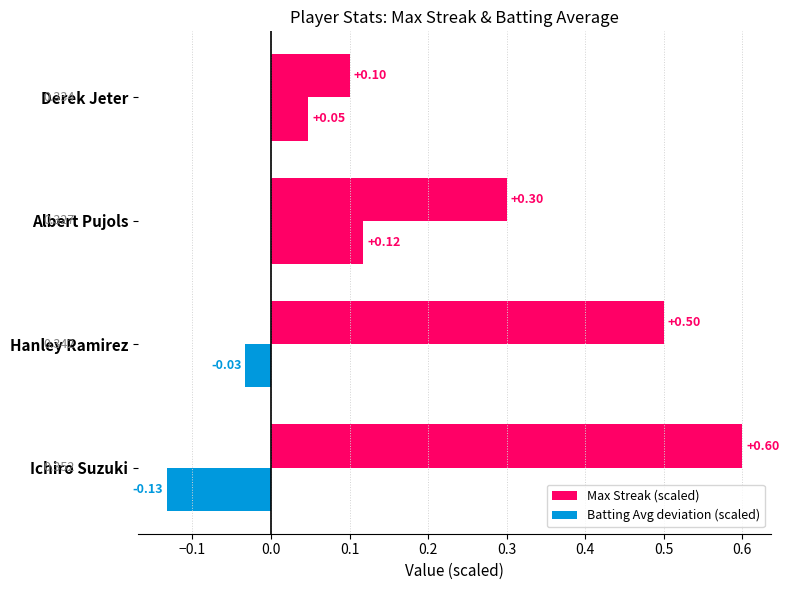

List the series in order of their overall mean, highest first.

Max Streak (scaled), Batting Avg deviation (scaled)